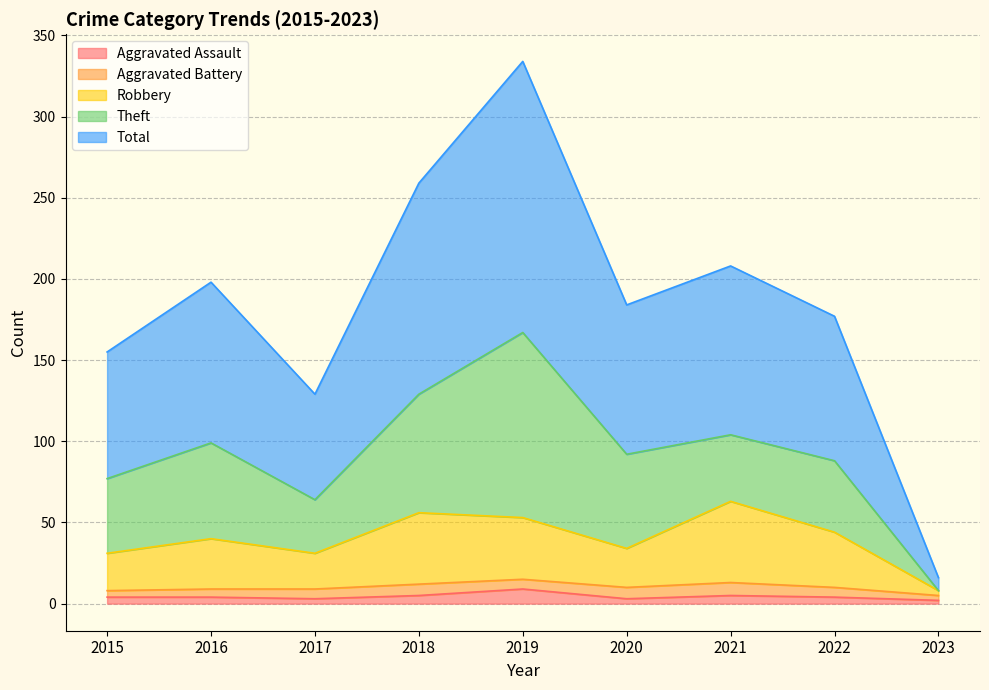

How many values in the Total series exceed 184?

4